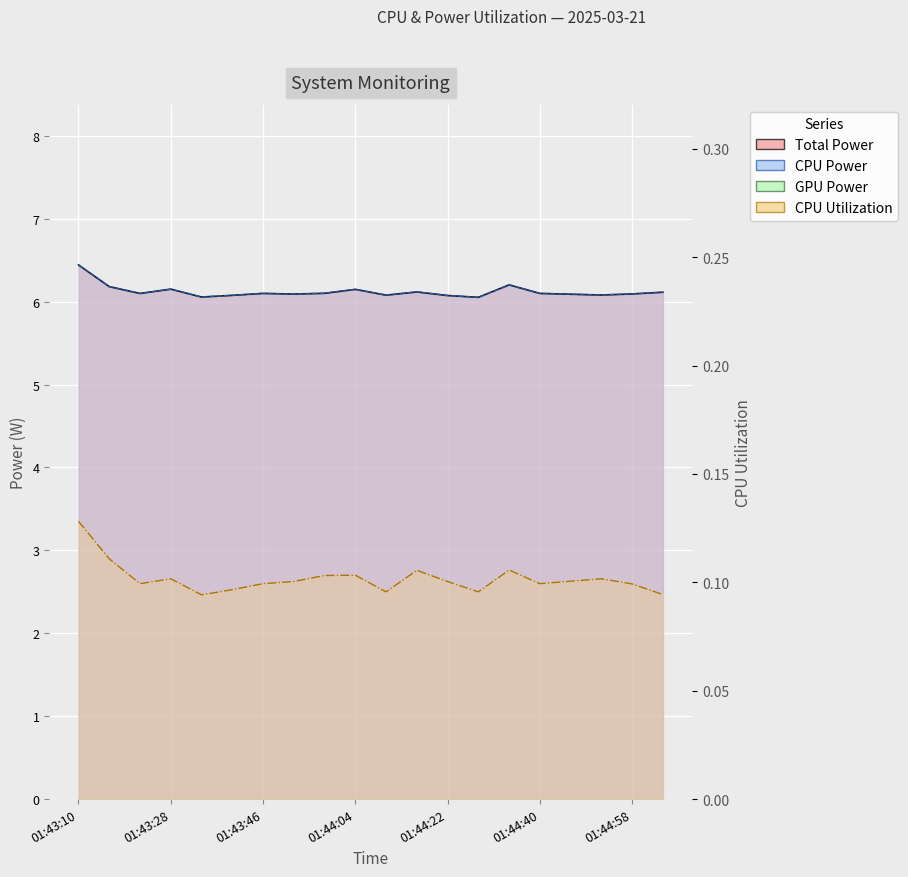

What is the difference between the Total Power values at 01:44:34 and 01:44:10?

0.1